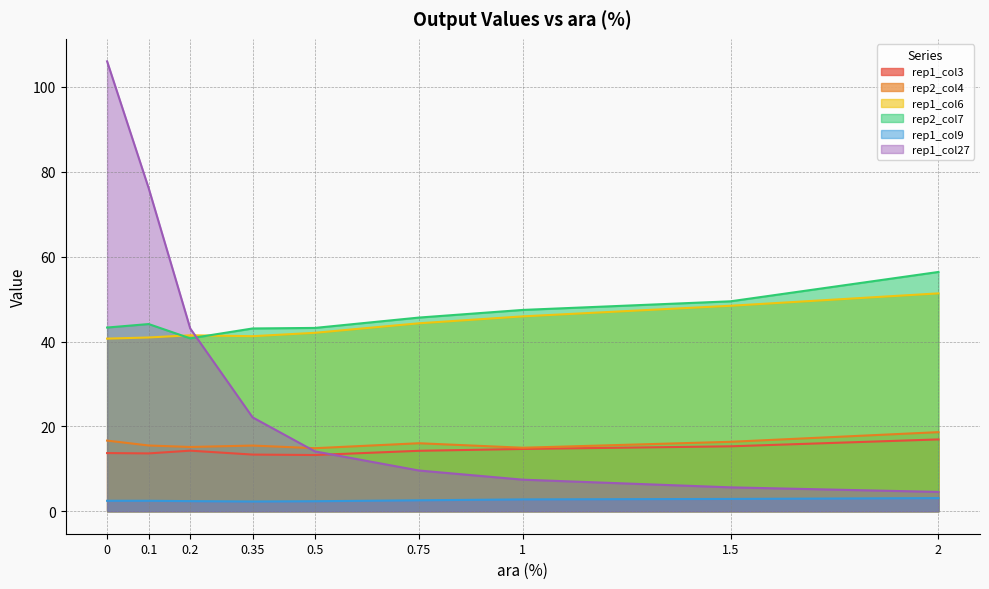

What is the sum of the rep2_col7 values at 0.5 and 0?

86.5